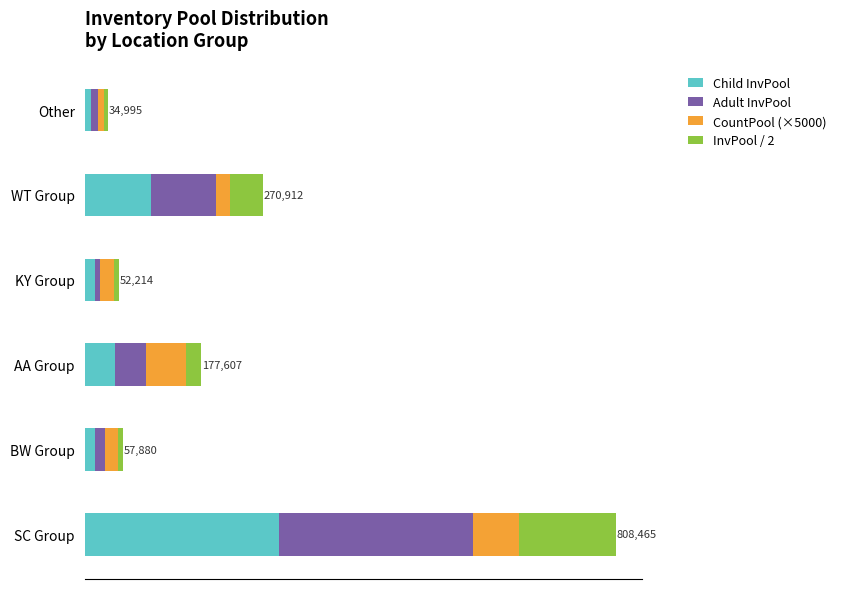

What are all the series names shown in the legend?

Child InvPool, Adult InvPool, CountPool (×5000), InvPool / 2